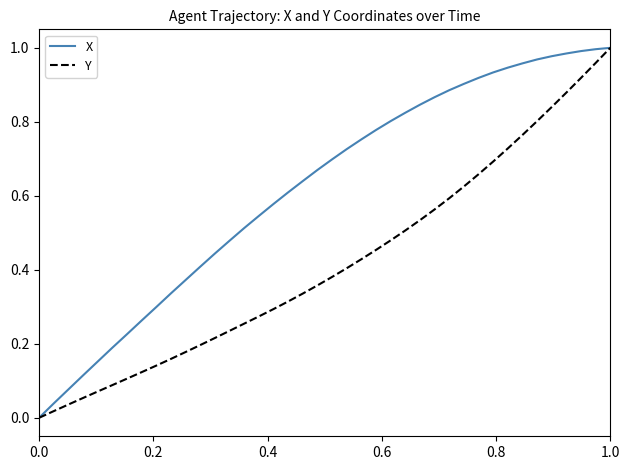

Which series has the largest total across all categories?

X